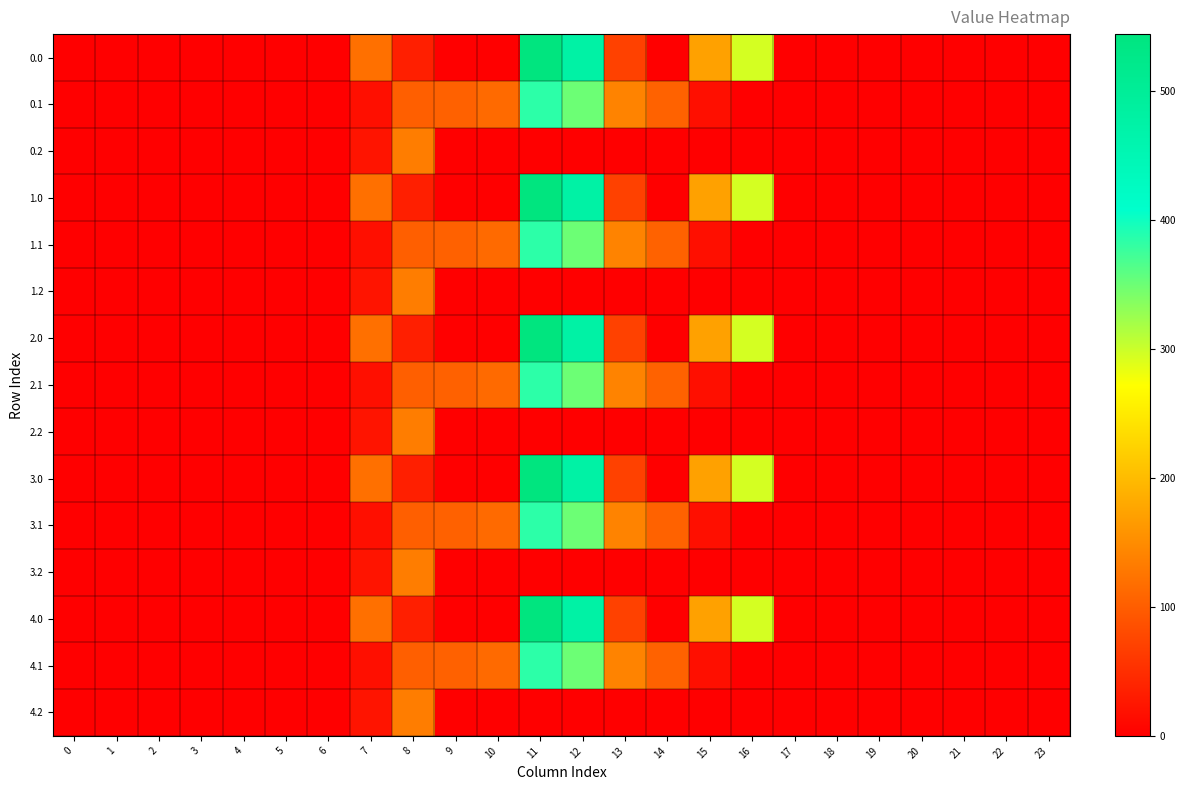

Reading left to right, extract all data points from this chart.

0.0: 0=0.0	1=0.0	2=0.0	3=0.0	4=0.0	5=0.0	6=0.0	7=120.6	8=35.0	9=0.0	10=0.0	11=544.3	12=477.2	13=70.2	14=0.3	15=172.8	16=294.5	17=0.0	18=0.0	19=0.0	20=0.0	21=0.0	22=0.0	23=0.0
0.1: 0=0.0	1=0.0	2=0.0	3=0.0	4=0.0	5=0.0	6=0.0	7=17.7	8=102.3	9=104.8	10=114.0	11=384.7	12=350.8	13=141.2	14=105.5	15=17.3	16=0.0	17=0.0	18=0.0	19=0.0	20=0.0	21=0.0	22=0.0	23=0.0
0.2: 0=0.0	1=0.0	2=0.0	3=0.0	4=0.0	5=0.0	6=0.0	7=22.3	8=134.2	9=0.0	10=0.0	11=0.0	12=0.0	13=0.0	14=0.0	15=0.0	16=0.0	17=0.0	18=0.0	19=0.0	20=0.0	21=0.0	22=0.0	23=0.0
1.0: 0=0.0	1=0.0	2=0.0	3=0.0	4=0.0	5=0.0	6=0.0	7=120.6	8=35.0	9=0.0	10=0.0	11=544.3	12=477.2	13=70.2	14=0.3	15=172.8	16=294.5	17=0.0	18=0.0	19=0.0	20=0.0	21=0.0	22=0.0	23=0.0
1.1: 0=0.0	1=0.0	2=0.0	3=0.0	4=0.0	5=0.0	6=0.0	7=17.7	8=102.3	9=104.8	10=114.0	11=384.7	12=350.8	13=141.2	14=105.5	15=17.3	16=0.0	17=0.0	18=0.0	19=0.0	20=0.0	21=0.0	22=0.0	23=0.0
1.2: 0=0.0	1=0.0	2=0.0	3=0.0	4=0.0	5=0.0	6=0.0	7=22.3	8=134.2	9=0.0	10=0.0	11=0.0	12=0.0	13=0.0	14=0.0	15=0.0	16=0.0	17=0.0	18=0.0	19=0.0	20=0.0	21=0.0	22=0.0	23=0.0
2.0: 0=0.0	1=0.0	2=0.0	3=0.0	4=0.0	5=0.0	6=0.0	7=120.6	8=35.0	9=0.0	10=0.0	11=544.3	12=477.2	13=70.2	14=0.3	15=172.8	16=294.5	17=0.0	18=0.0	19=0.0	20=0.0	21=0.0	22=0.0	23=0.0
2.1: 0=0.0	1=0.0	2=0.0	3=0.0	4=0.0	5=0.0	6=0.0	7=17.7	8=102.3	9=104.8	10=114.0	11=384.7	12=350.8	13=141.2	14=105.5	15=17.3	16=0.0	17=0.0	18=0.0	19=0.0	20=0.0	21=0.0	22=0.0	23=0.0
2.2: 0=0.0	1=0.0	2=0.0	3=0.0	4=0.0	5=0.0	6=0.0	7=22.3	8=134.2	9=0.0	10=0.0	11=0.0	12=0.0	13=0.0	14=0.0	15=0.0	16=0.0	17=0.0	18=0.0	19=0.0	20=0.0	21=0.0	22=0.0	23=0.0
3.0: 0=0.0	1=0.0	2=0.0	3=0.0	4=0.0	5=0.0	6=0.0	7=120.6	8=35.0	9=0.0	10=0.0	11=544.3	12=477.2	13=70.2	14=0.3	15=172.8	16=294.5	17=0.0	18=0.0	19=0.0	20=0.0	21=0.0	22=0.0	23=0.0
3.1: 0=0.0	1=0.0	2=0.0	3=0.0	4=0.0	5=0.0	6=0.0	7=17.7	8=102.3	9=104.8	10=114.0	11=384.7	12=350.8	13=141.2	14=105.5	15=17.3	16=0.0	17=0.0	18=0.0	19=0.0	20=0.0	21=0.0	22=0.0	23=0.0
3.2: 0=0.0	1=0.0	2=0.0	3=0.0	4=0.0	5=0.0	6=0.0	7=22.3	8=134.2	9=0.0	10=0.0	11=0.0	12=0.0	13=0.0	14=0.0	15=0.0	16=0.0	17=0.0	18=0.0	19=0.0	20=0.0	21=0.0	22=0.0	23=0.0
4.0: 0=0.0	1=0.0	2=0.0	3=0.0	4=0.0	5=0.0	6=0.0	7=120.6	8=35.0	9=0.0	10=0.0	11=544.3	12=477.2	13=70.2	14=0.3	15=172.8	16=294.5	17=0.0	18=0.0	19=0.0	20=0.0	21=0.0	22=0.0	23=0.0
4.1: 0=0.0	1=0.0	2=0.0	3=0.0	4=0.0	5=0.0	6=0.0	7=17.7	8=102.3	9=104.8	10=114.0	11=384.7	12=350.8	13=141.2	14=105.5	15=17.3	16=0.0	17=0.0	18=0.0	19=0.0	20=0.0	21=0.0	22=0.0	23=0.0
4.2: 0=0.0	1=0.0	2=0.0	3=0.0	4=0.0	5=0.0	6=0.0	7=22.3	8=134.2	9=0.0	10=0.0	11=0.0	12=0.0	13=0.0	14=0.0	15=0.0	16=0.0	17=0.0	18=0.0	19=0.0	20=0.0	21=0.0	22=0.0	23=0.0